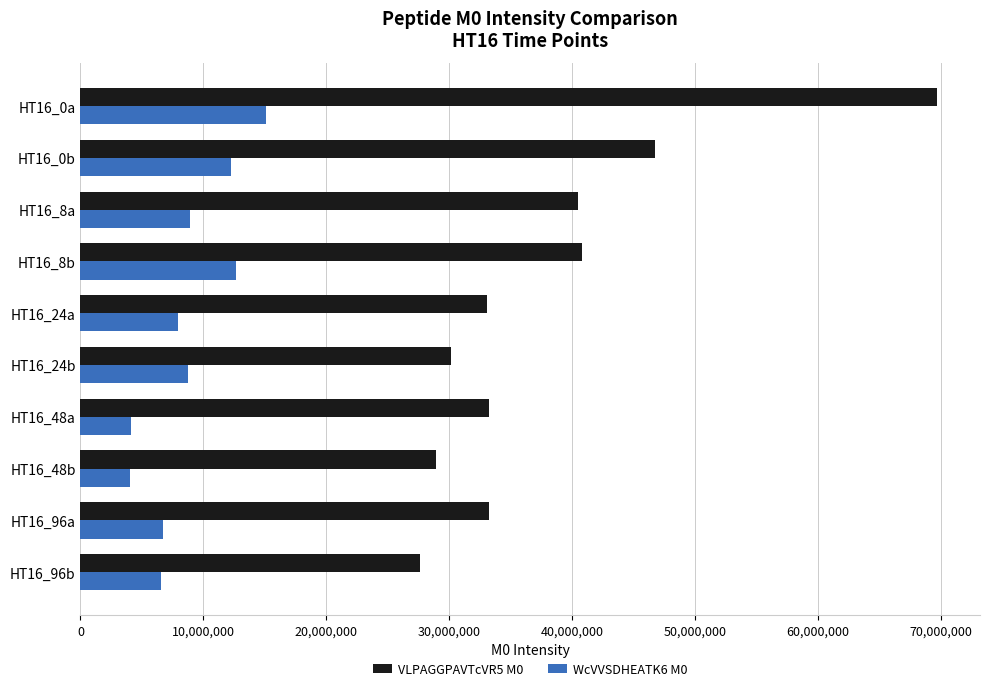

What is the spread (max minus min) of values at HT16_0b?

34514250